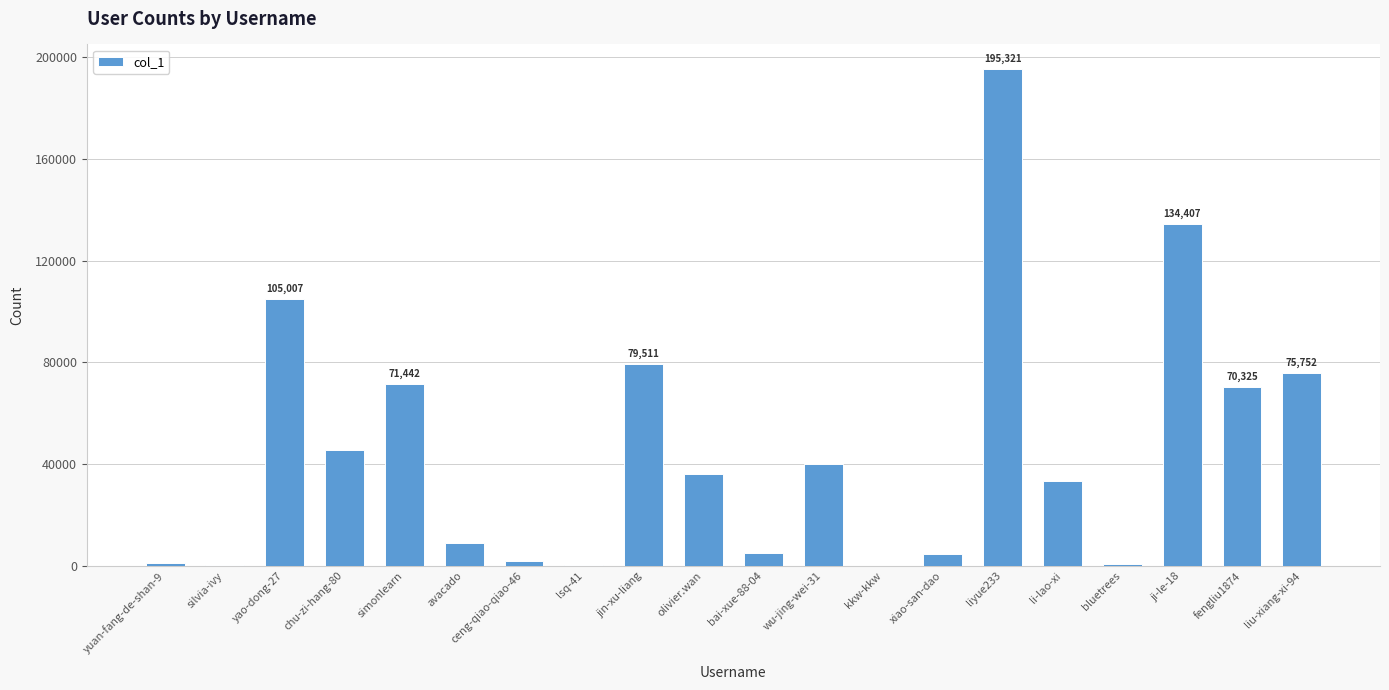

Approximately how many times larger is the value at bai-xue-88-04 compared to jin-xu-liang?

0.1